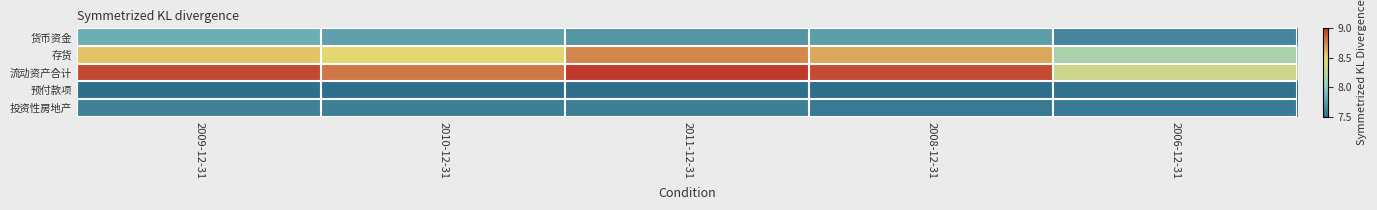

What is the greatest value displayed?

9.0